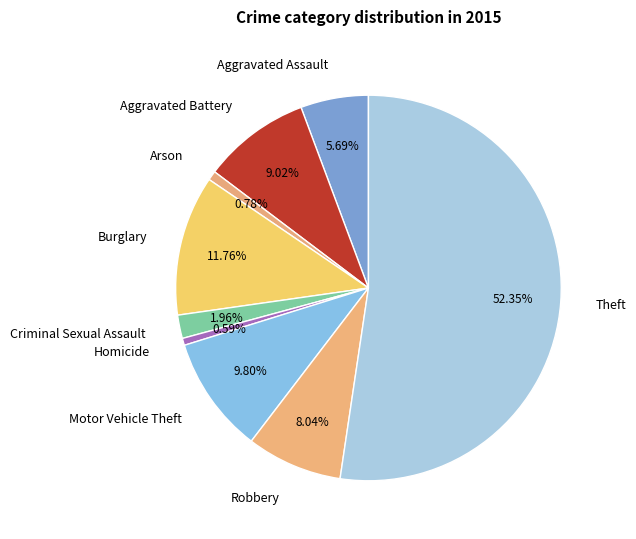

Approximately how many times larger is the value at Robbery compared to Theft?

0.2